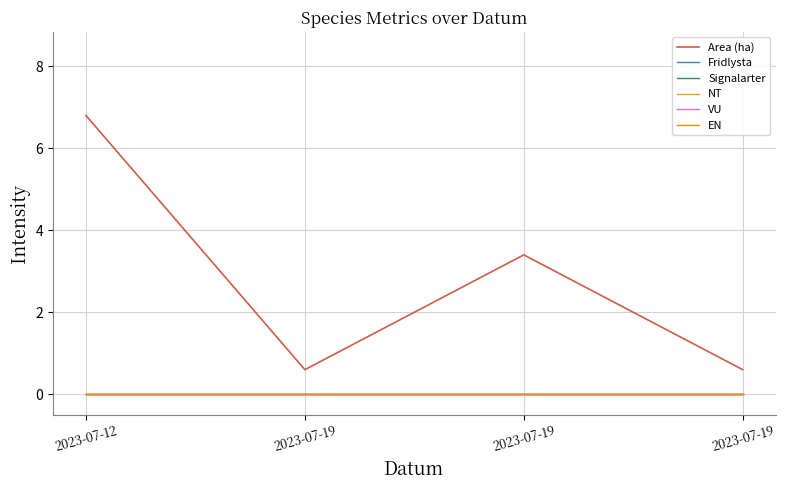

Does the chart display data point markers on the line(s)?

No